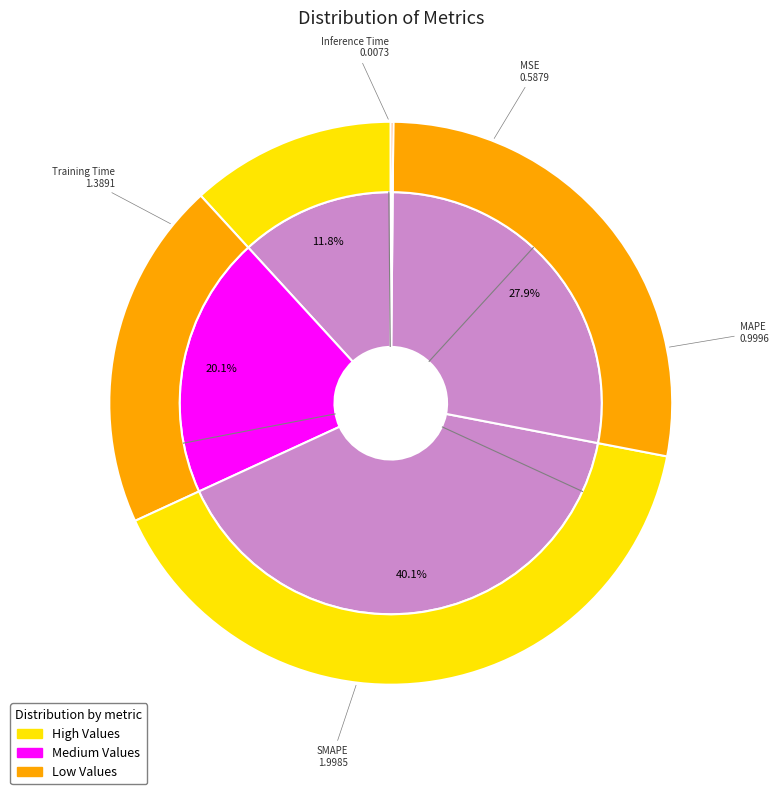

Which has a higher value, MAPE or SMAPE?

SMAPE